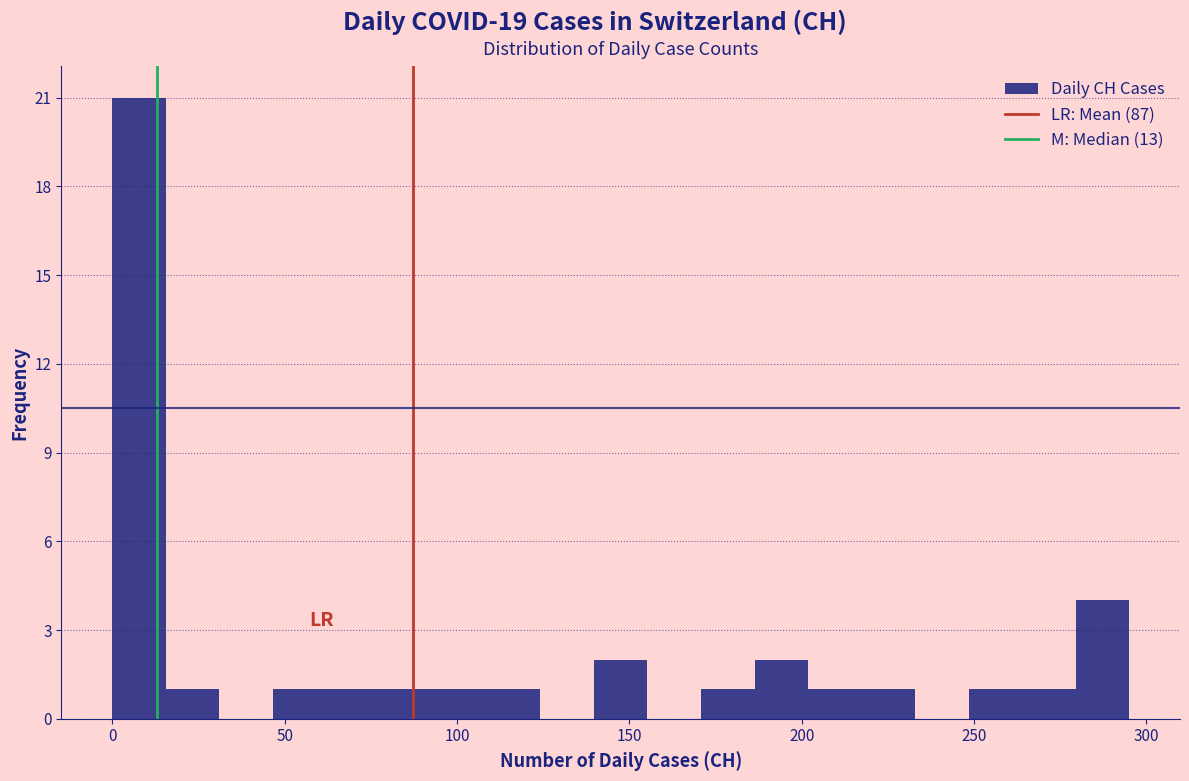

Read against the x-axis, roughly where is the centre of the tallest bar?

10